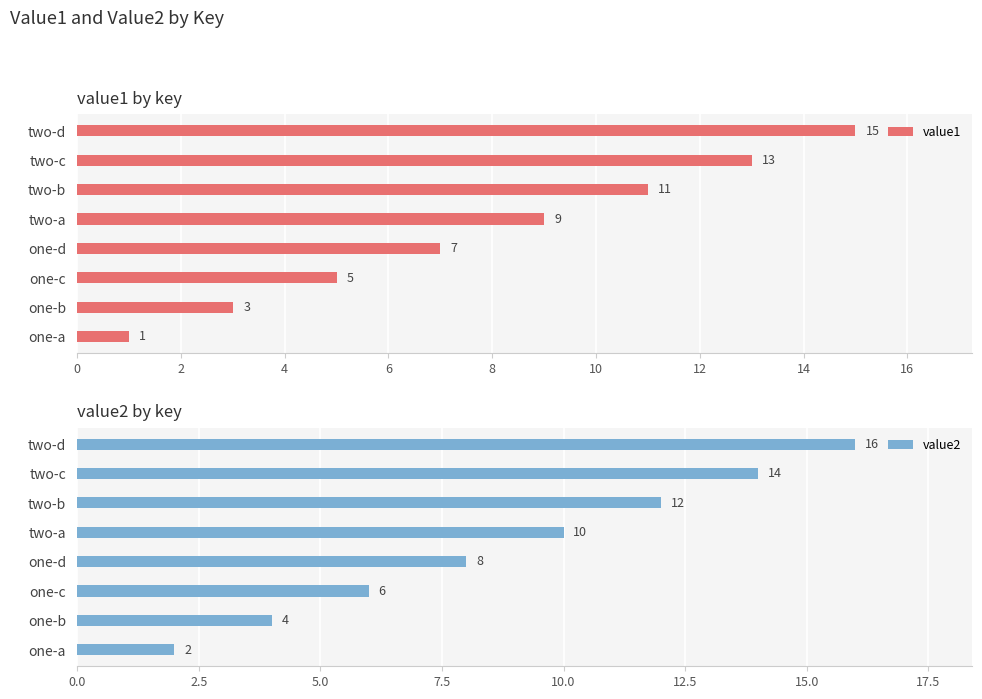

True or false: value1 has a value of 3 at two-a.

False